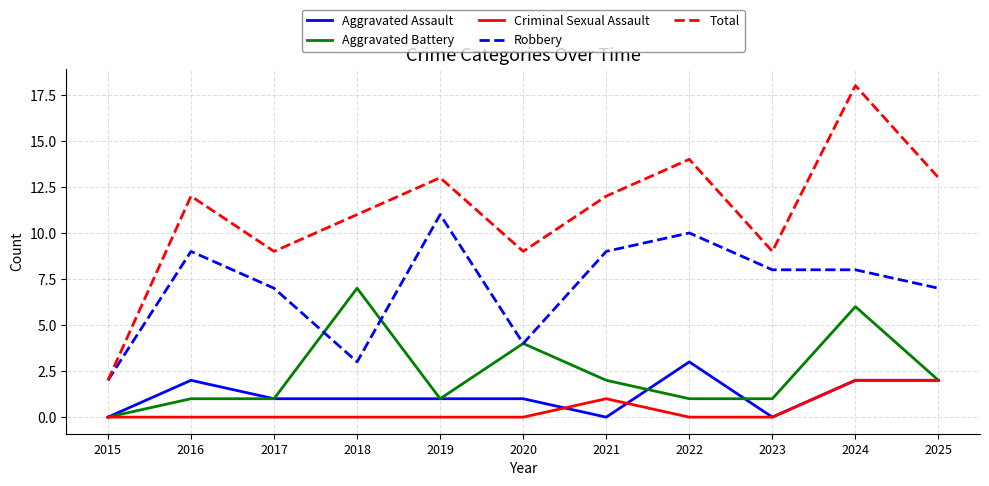

At which category is the sum across all series the highest?

2024